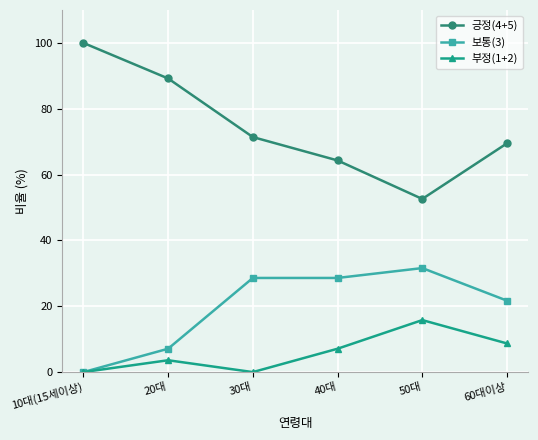

Does the chart have visible grid lines?

Yes